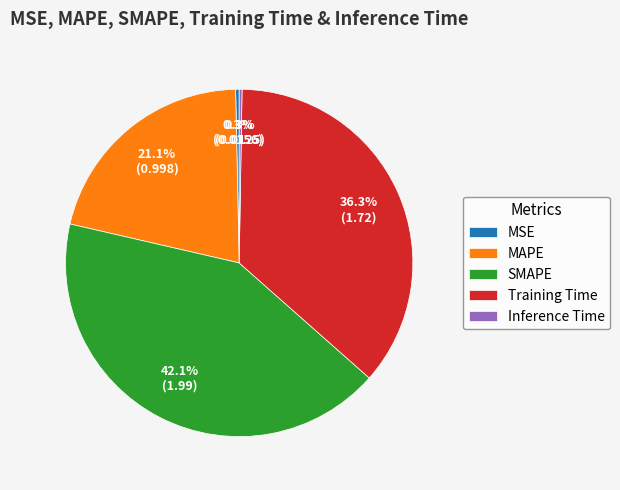

True or false: Training Time accounts for 36% of the total.

True